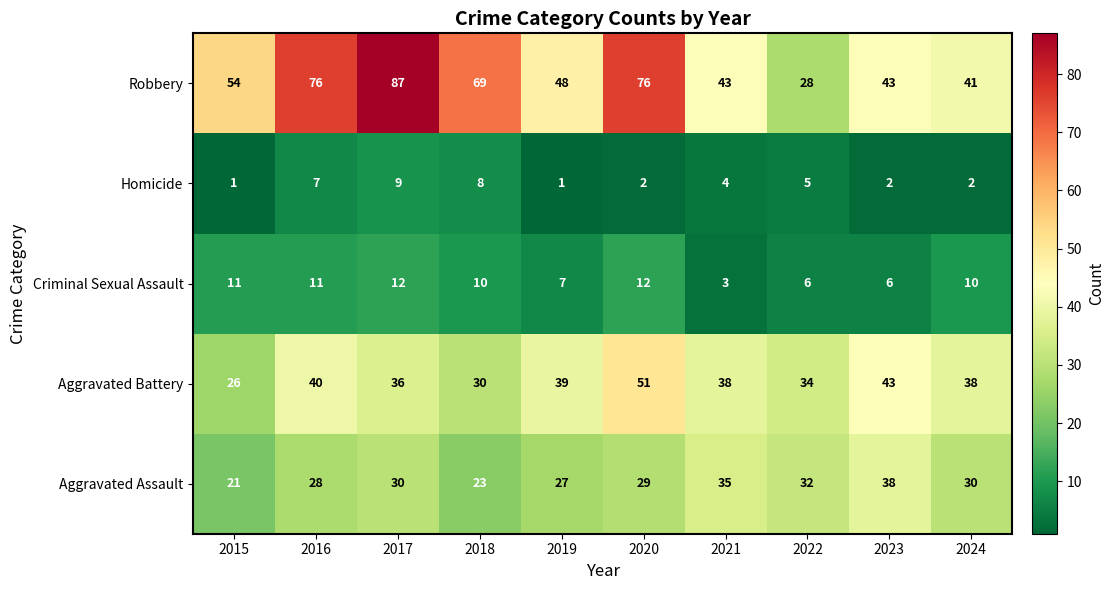

Between 2016 and 2023, which series saw the biggest shift?

Robbery